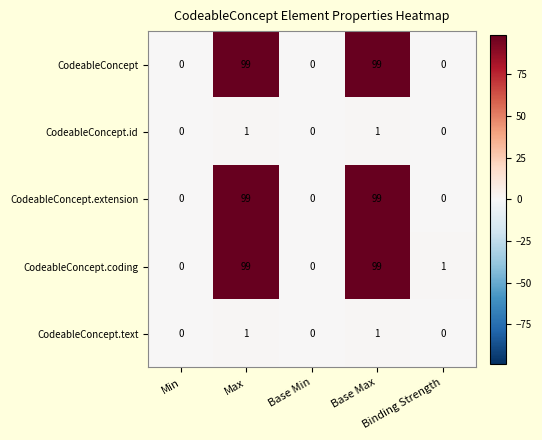

What is the difference between the maximum and minimum values in the CodeableConcept.coding series?

99